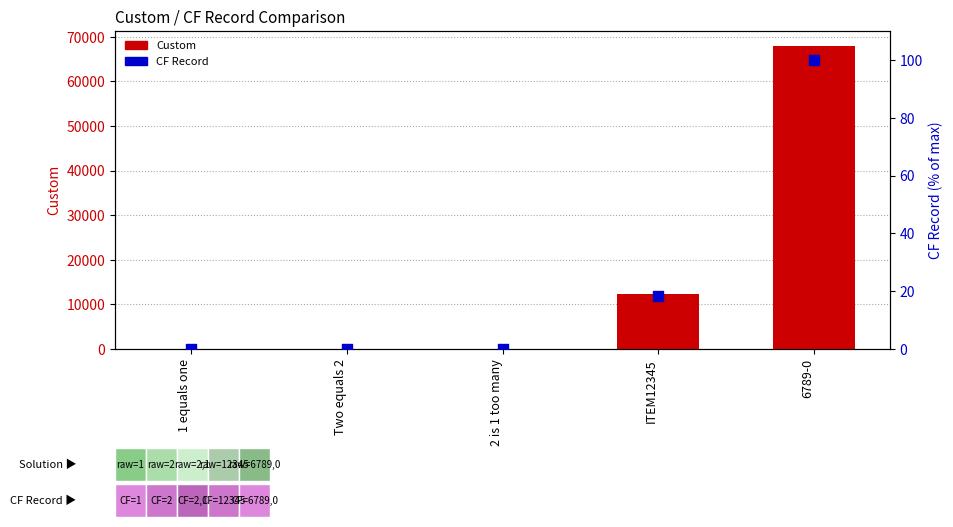

What are all the series names shown in the legend?

Custom, CF Record